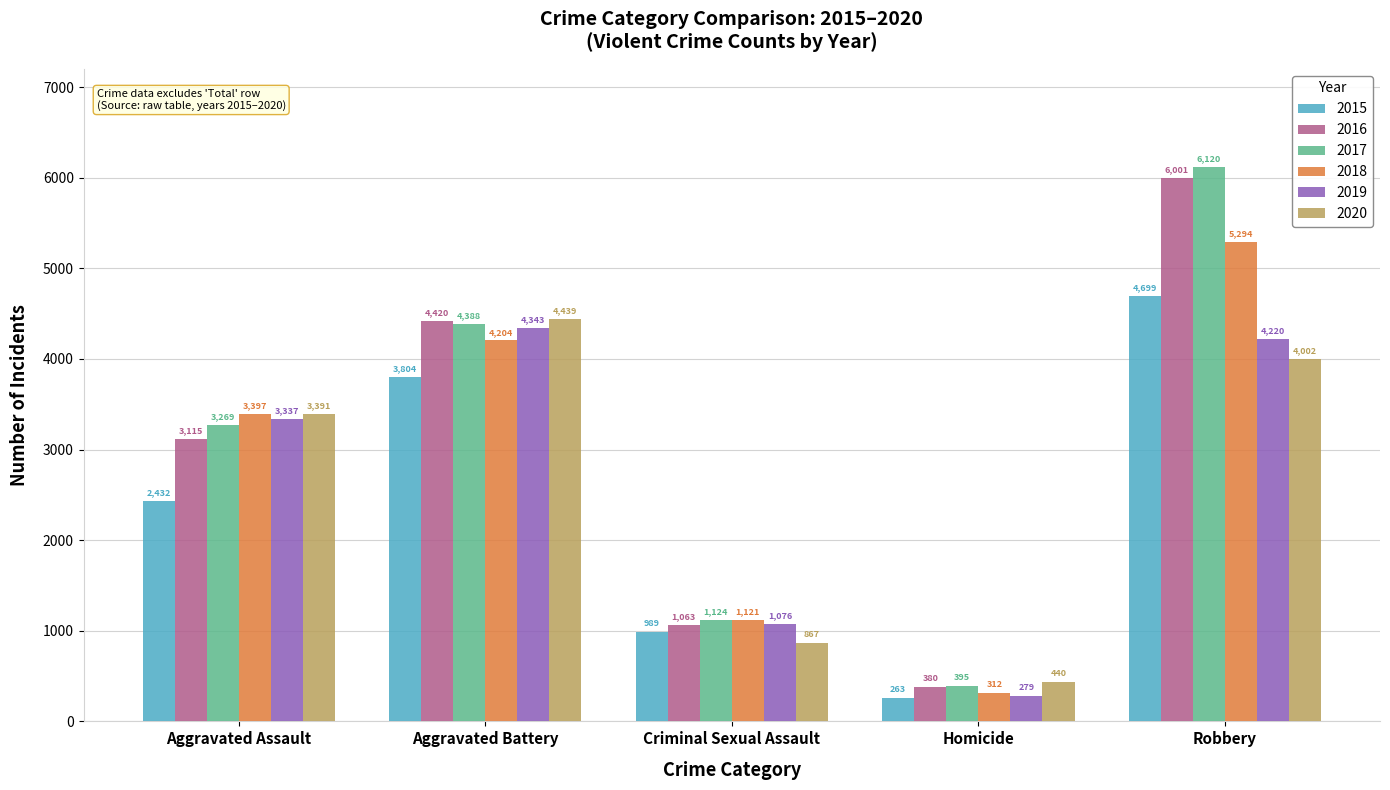

What is the difference between the maximum and minimum values in the 2019 series?

4064